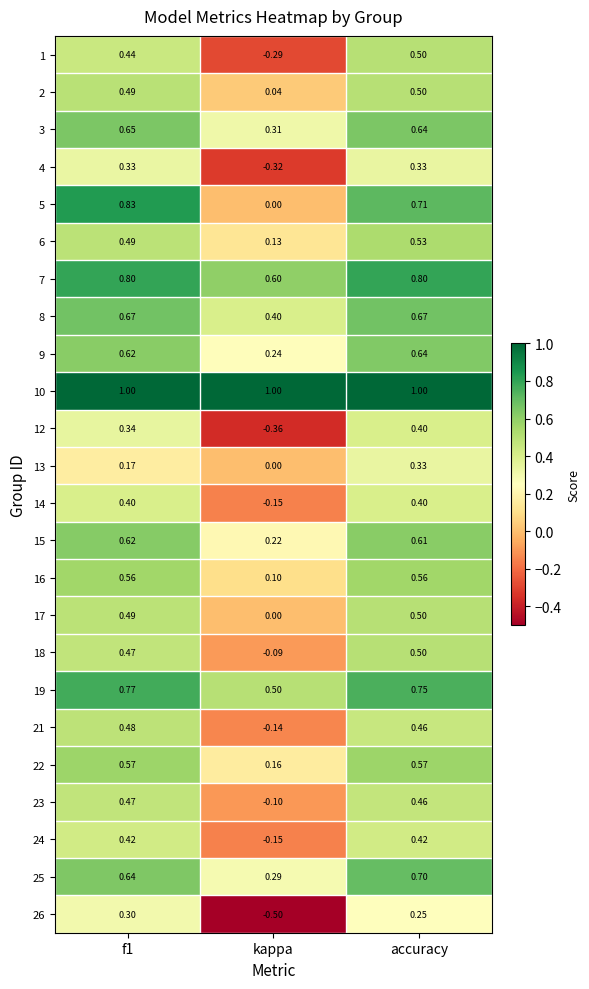

Where is 23 nearest to the value 0?

kappa